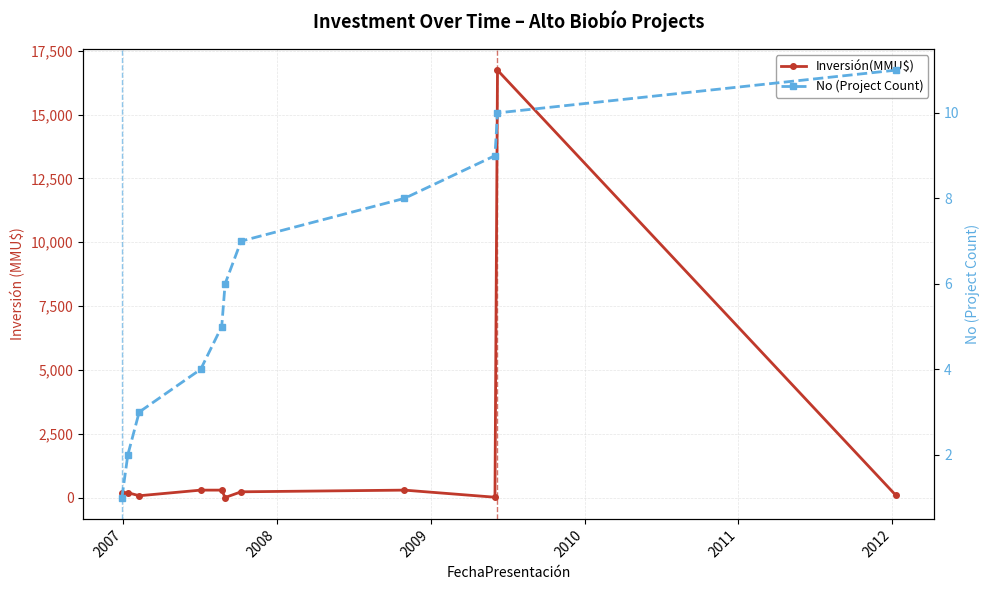

What is the spread (max minus min) of values at 2010?

295